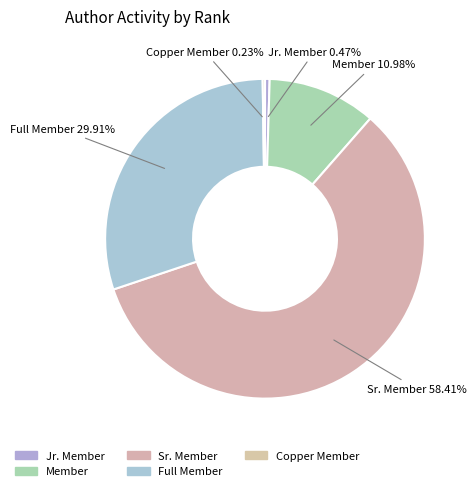

What is the largest slice in the pie chart?

Sr. Member